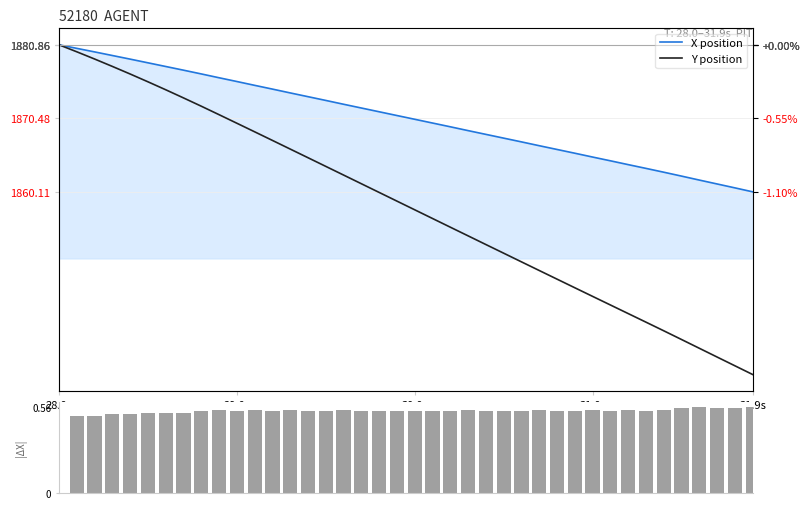

Does the chart contain stacked bars?

No